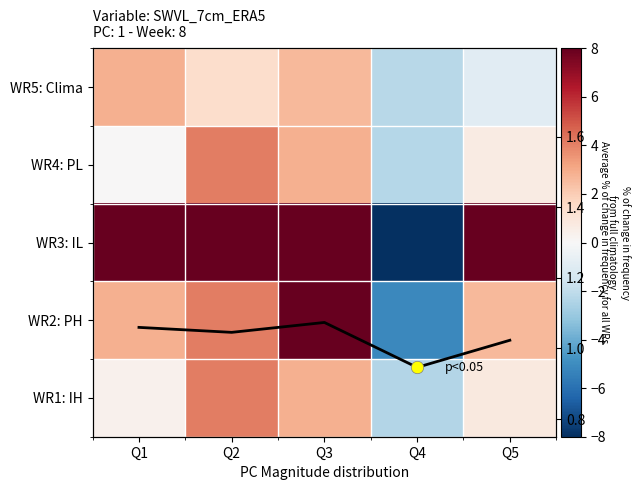

Rank the categories by WR3: IL value from highest to lowest.

Q1, Q3, Q2, Q5, Q4